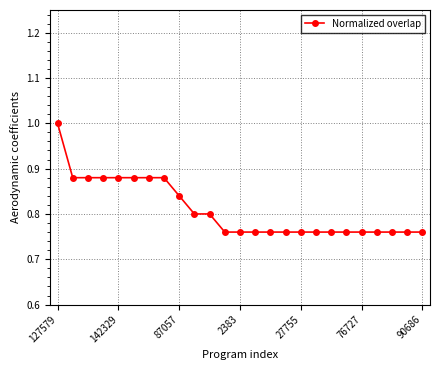

What is the difference between the second highest and minimum values?

0.1